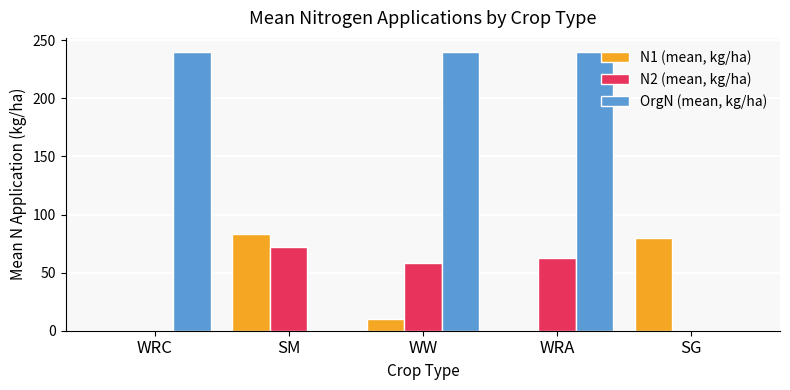

At which label does N2 (mean, kg/ha) first exceed 58?

SM